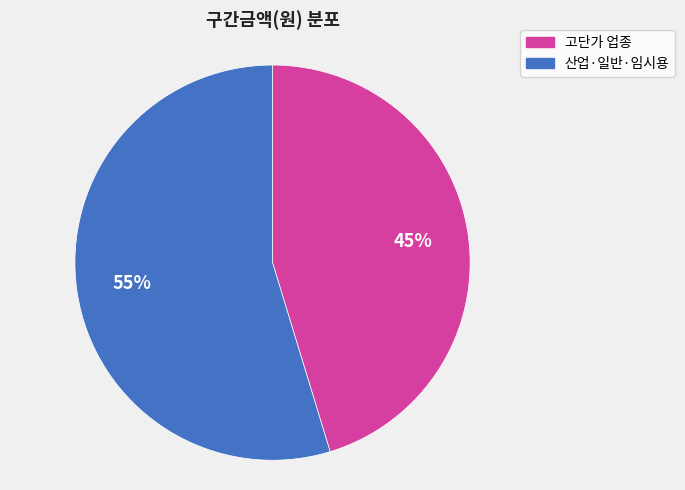

Does any single category account for the majority?

Yes